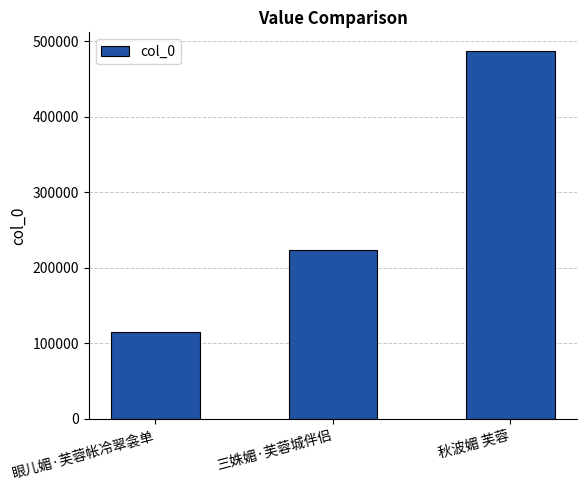

Reading left to right, list all the values displayed in this chart.

眼儿媚·芙蓉帐冷翠衾单=114778	三姝媚·芙蓉城伴侣=223510	秋波媚 芙蓉=487200